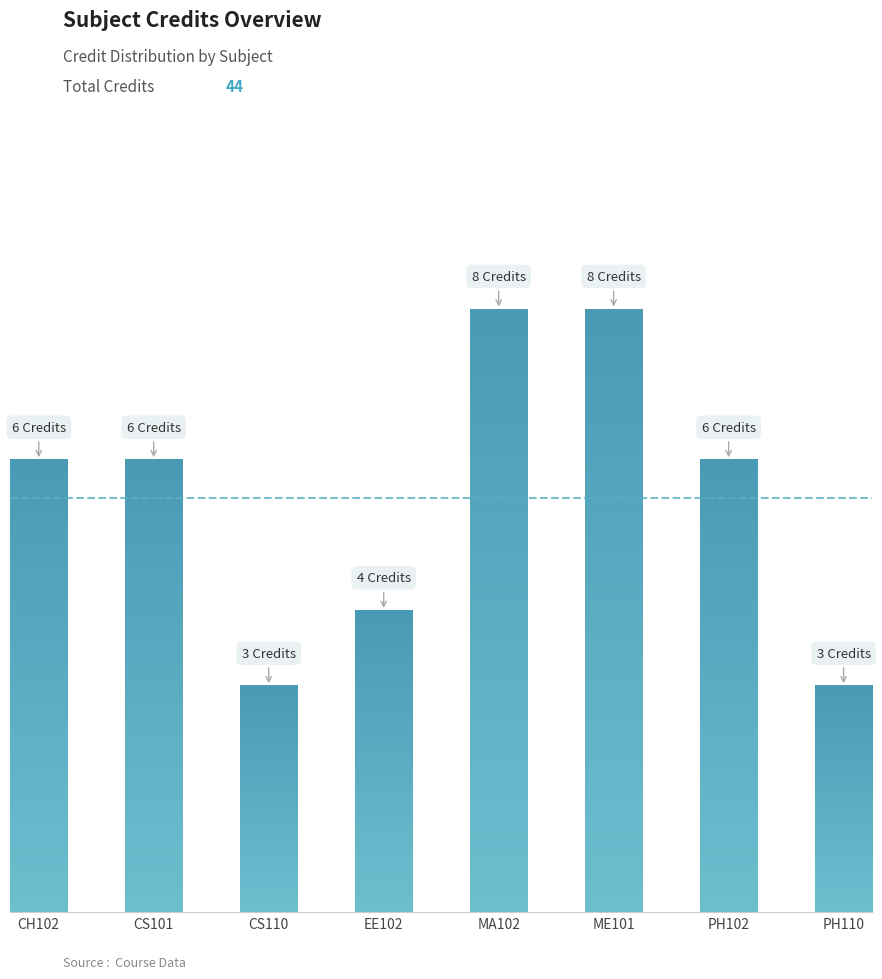

The chart shows a value of 4 at EE102. True or false?

True